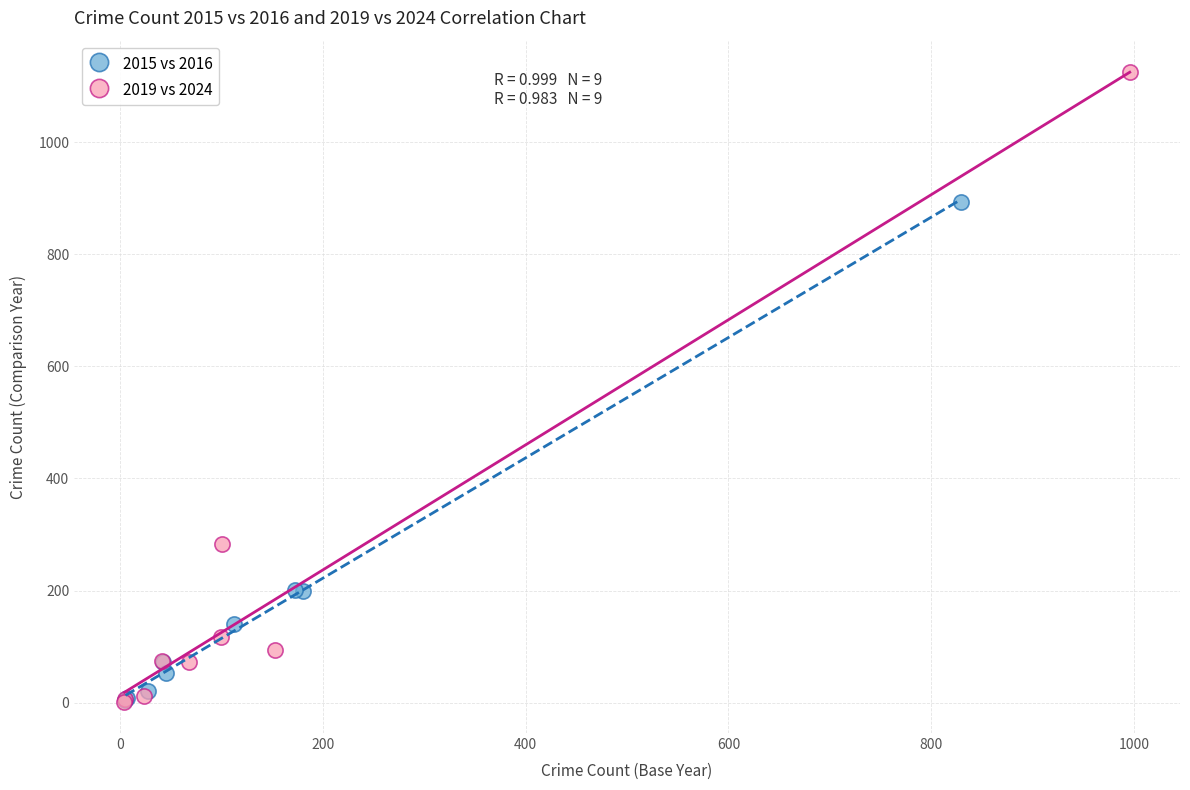

Which series reaches the maximum Y coordinate?

2019 vs 2024